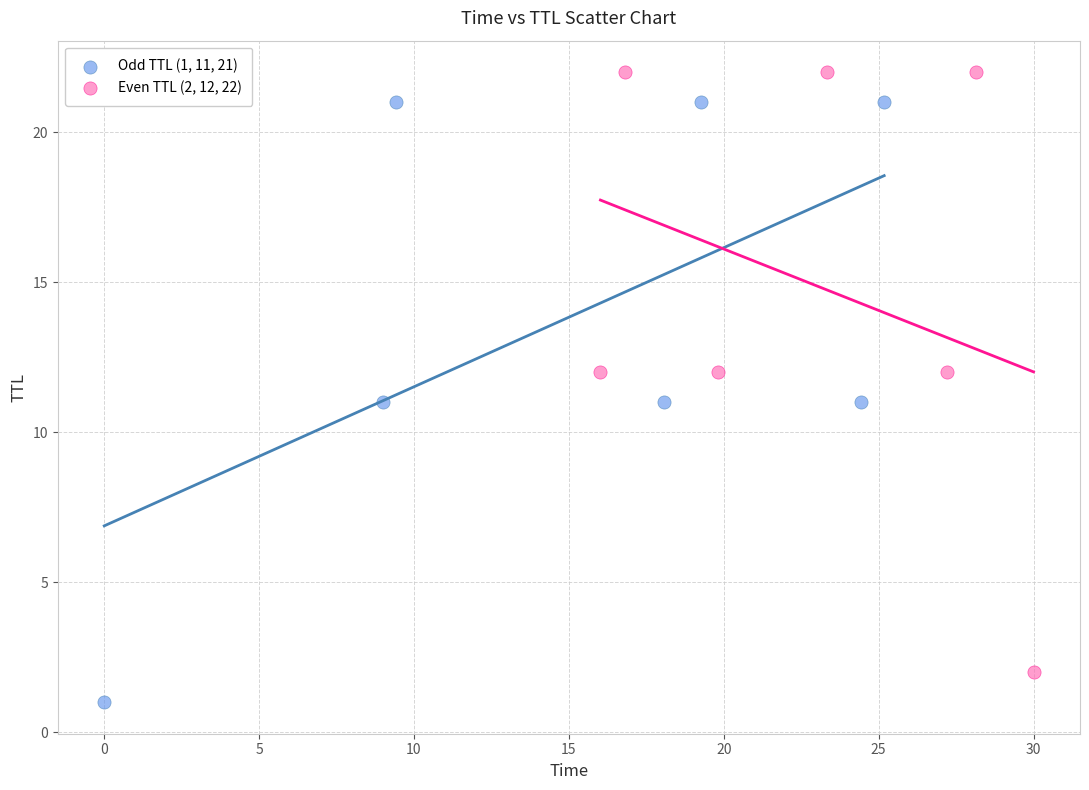

What are all the series names shown in the legend?

Odd TTL (1, 11, 21), Even TTL (2, 12, 22)